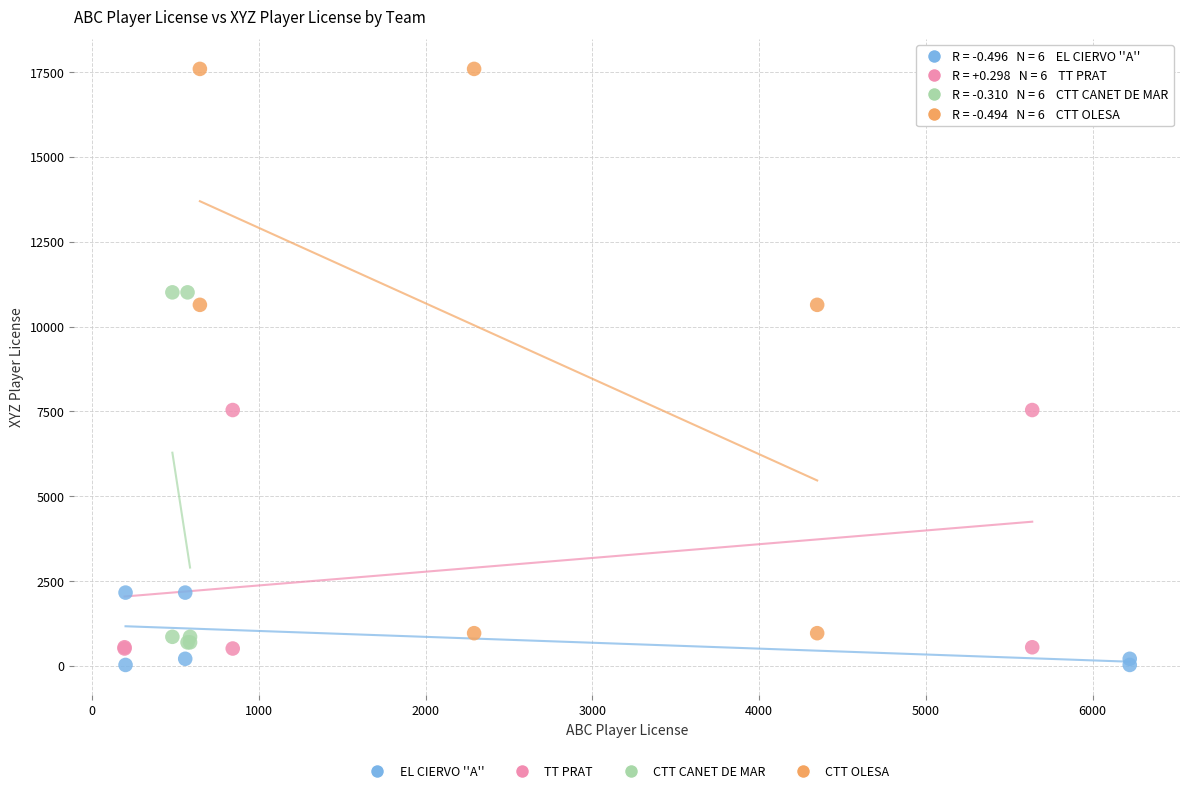

Which series has the largest Y range (max minus min)?

CTT OLESA